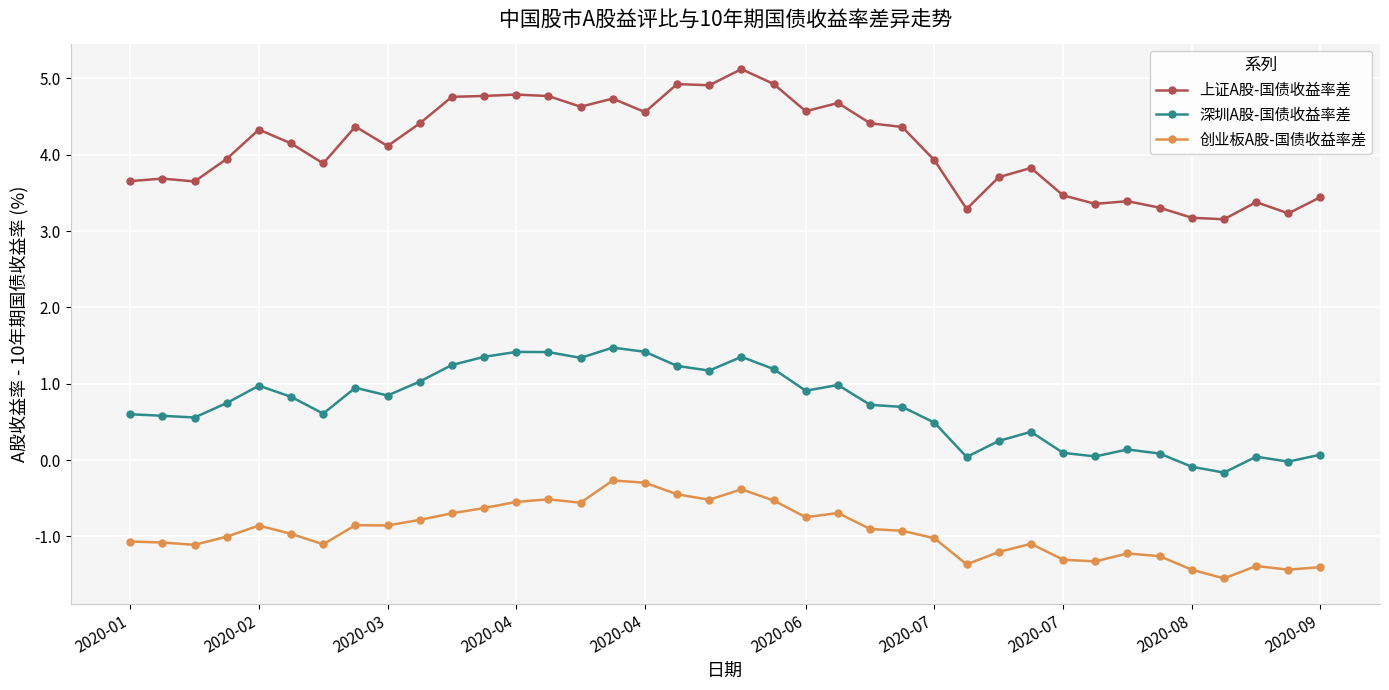

True or false: 创业板A股-国债收益率差 and 上证A股-国债收益率差 intersect in this chart.

False